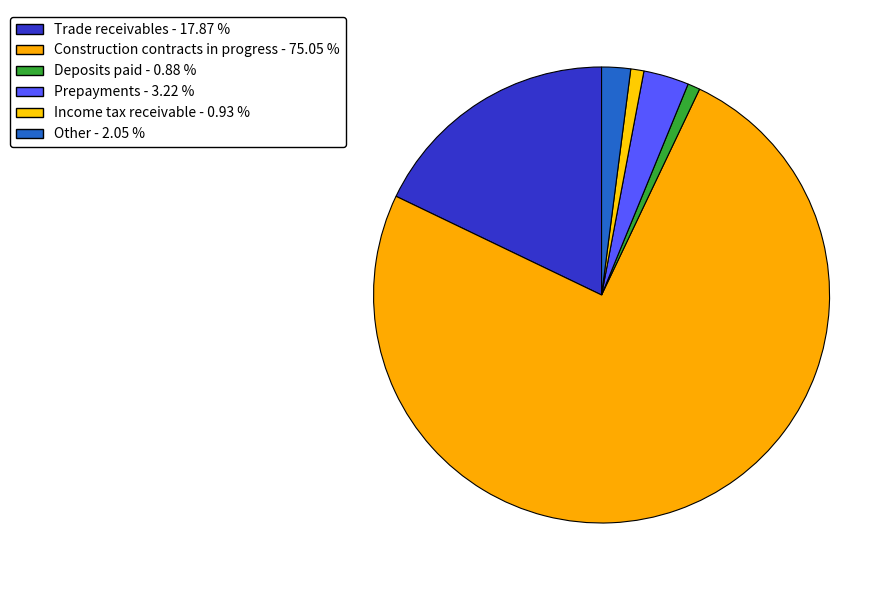

Which has a higher value, Construction contracts in progress or Deposits paid?

Construction contracts in progress